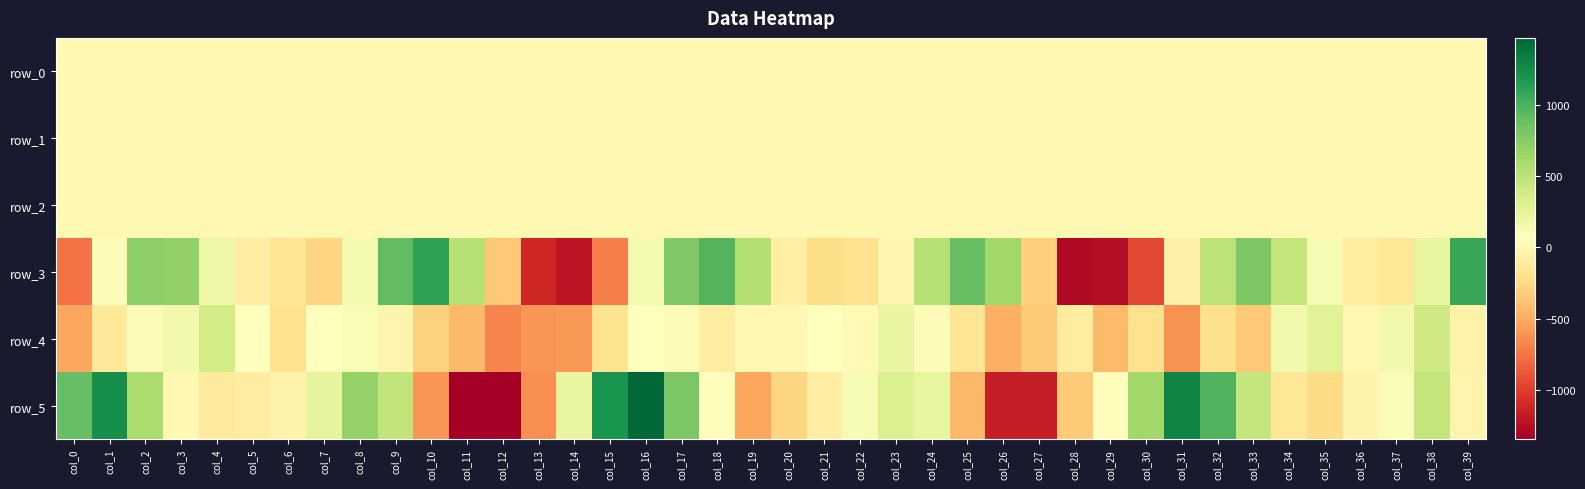

Where does the row_3 series first go above 125?

col_2